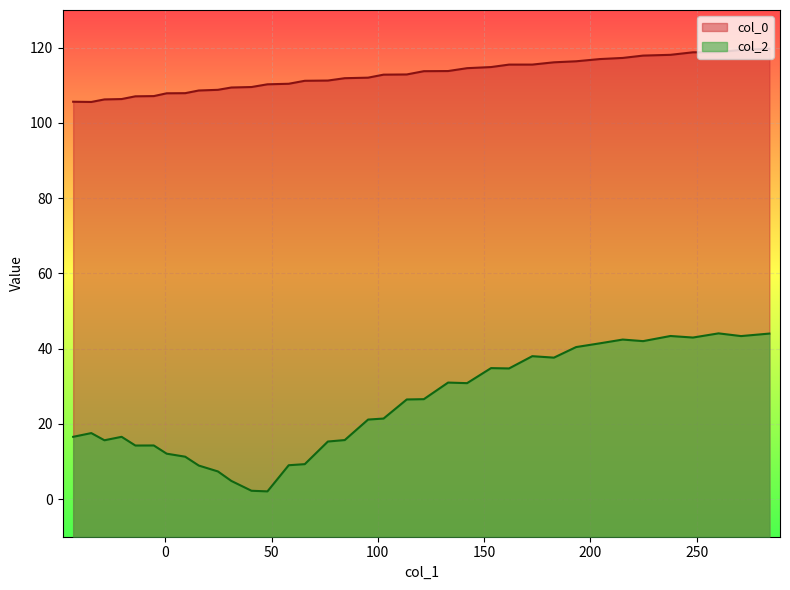

The value at 12 is 59.5. True or false?

False